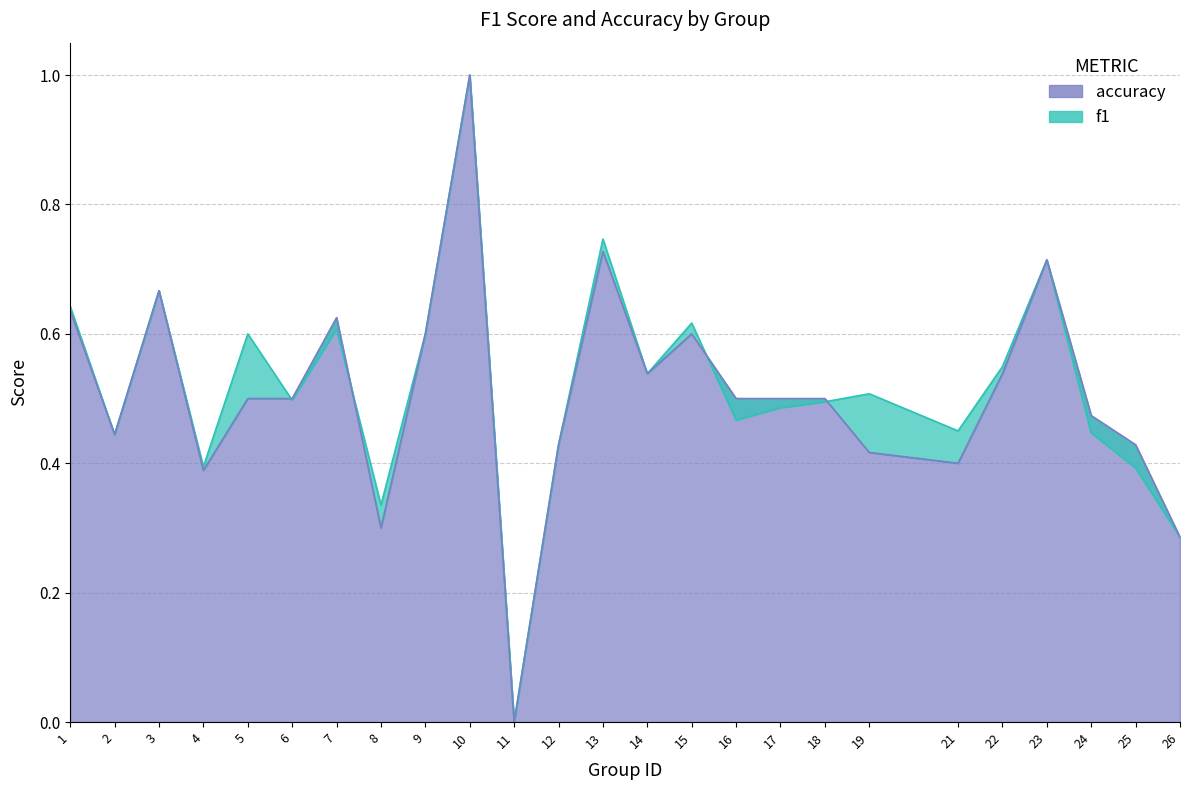

What are all the series names shown in the legend?

f1, accuracy